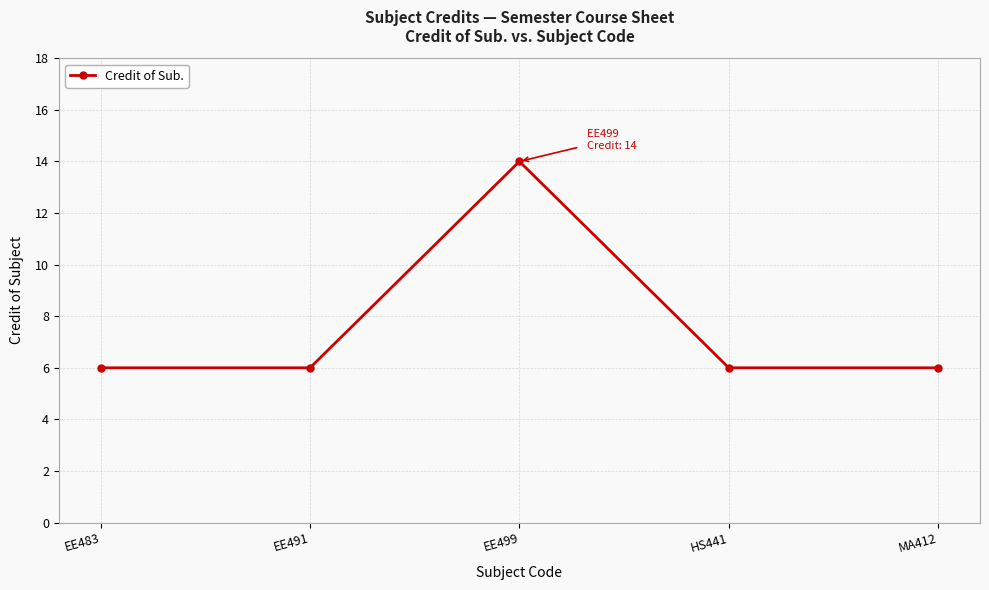

How many lines are shown in the chart?

1